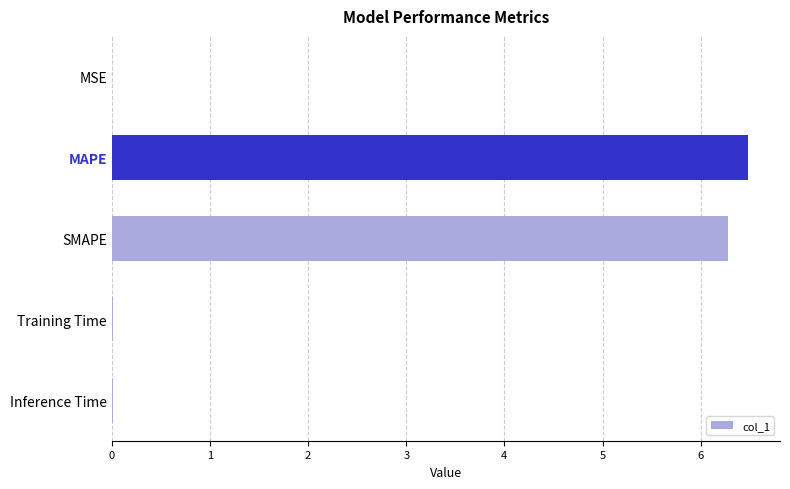

Which has a higher value, Inference Time or SMAPE?

SMAPE